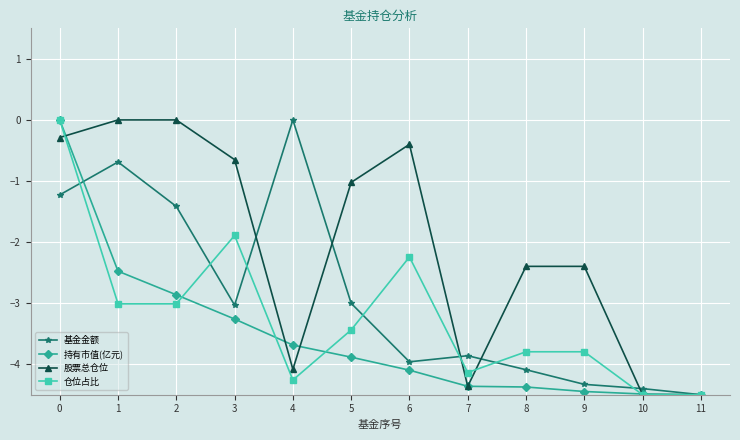

How many values in the 持有市值(亿元) series are below -3?

9